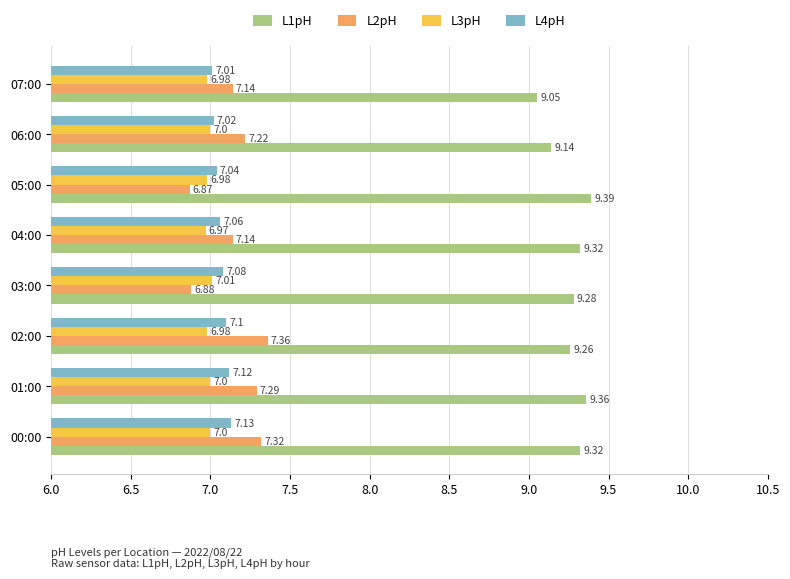

What is the sum of all L4pH values?

56.6